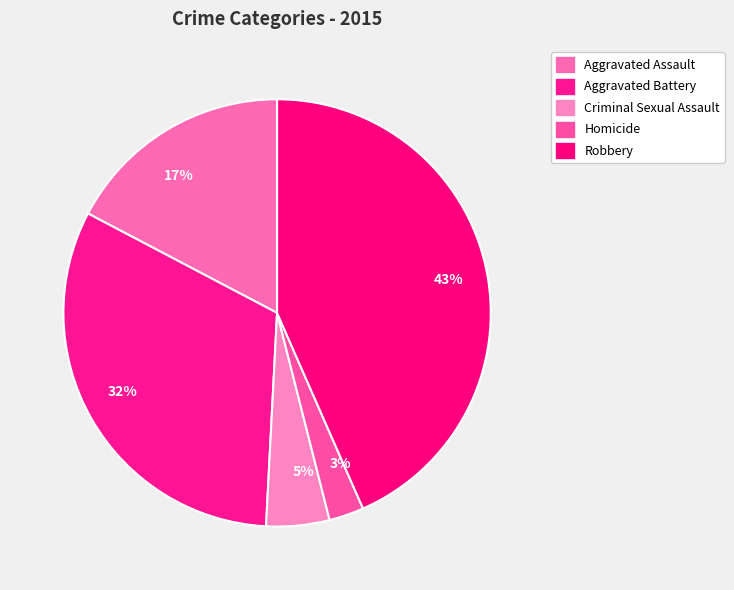

True or false: 3% accounts for 3% of the total.

True